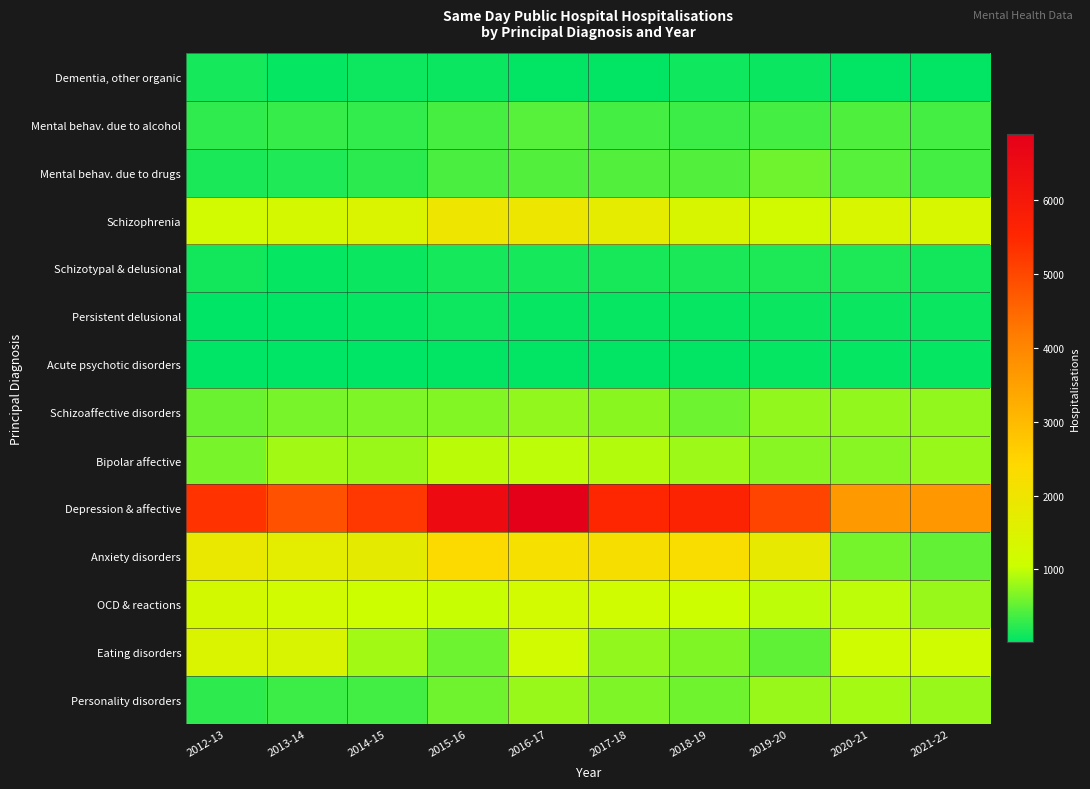

Between 2012-13 and 2013-14, which series saw the biggest shift?

Depression & affective